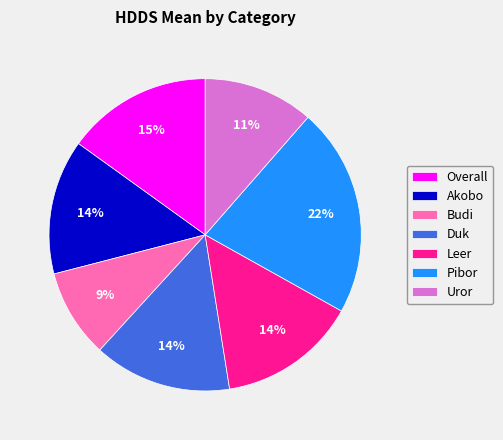

The Akobo slice represents 1% of the pie. True or false?

False